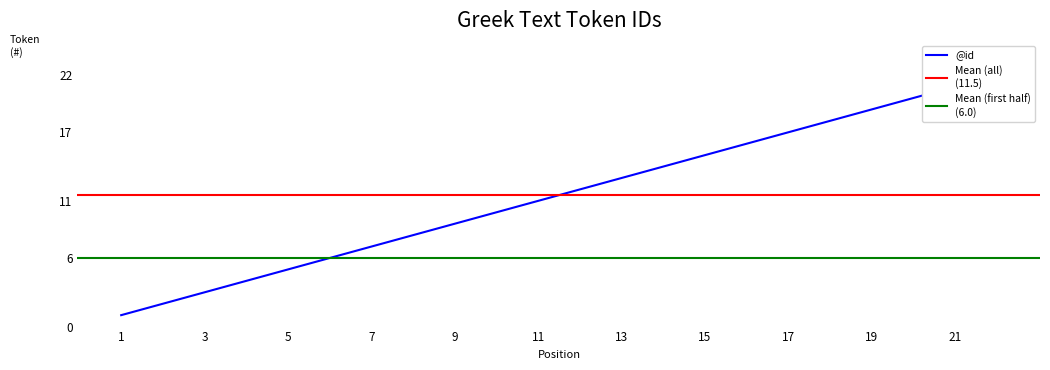

Which has a higher value, 20 or 13?

20